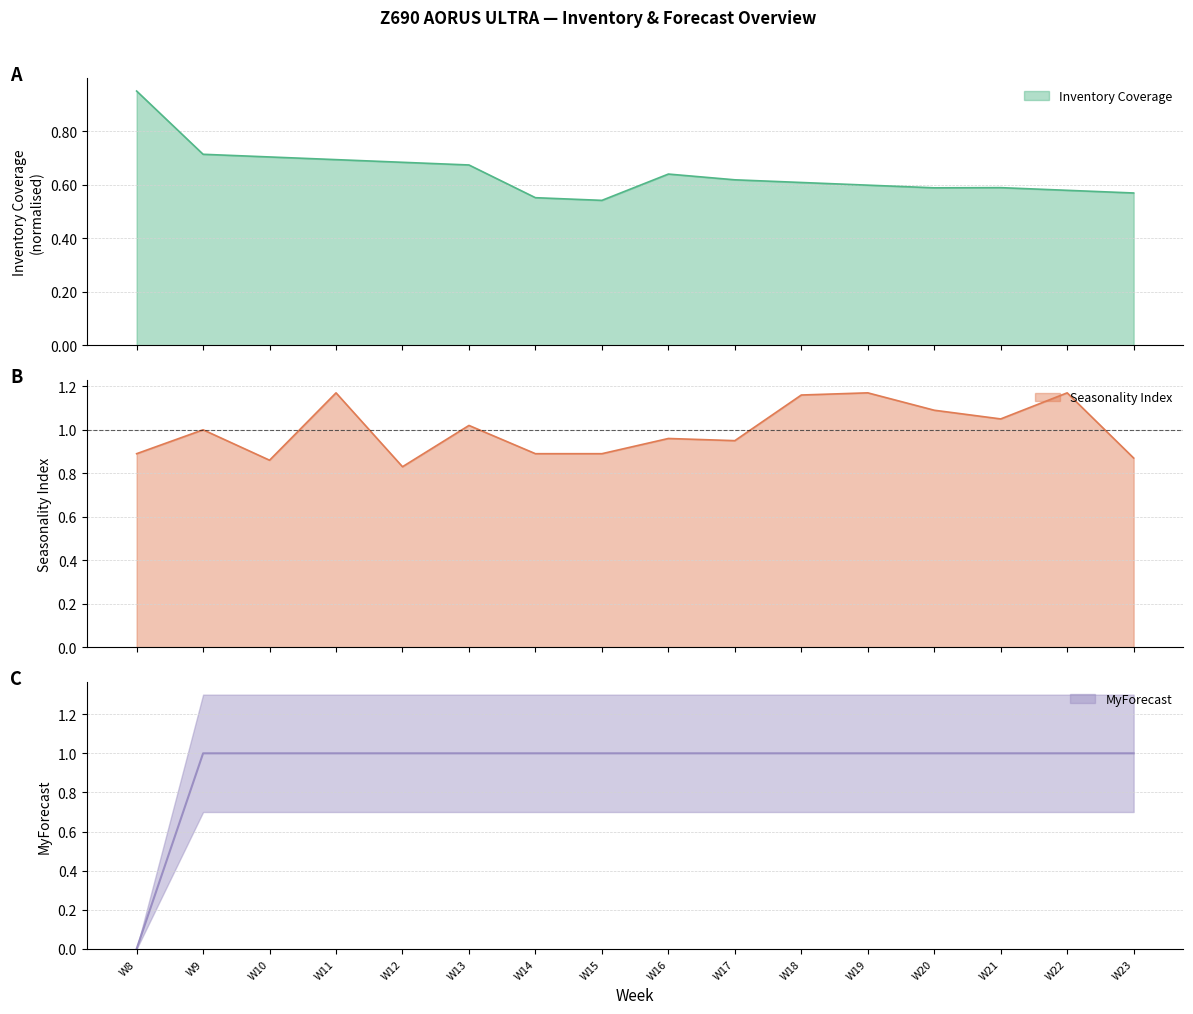

Between W13 and W11, which is larger?

W11